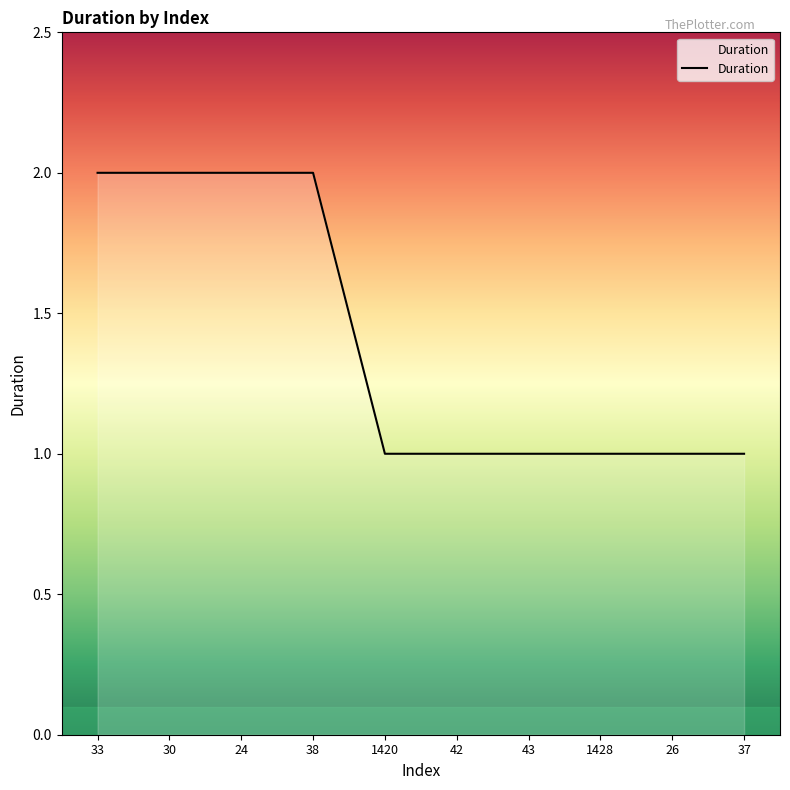

What is the ratio of the value at 1428 to the value at 30?

0.5